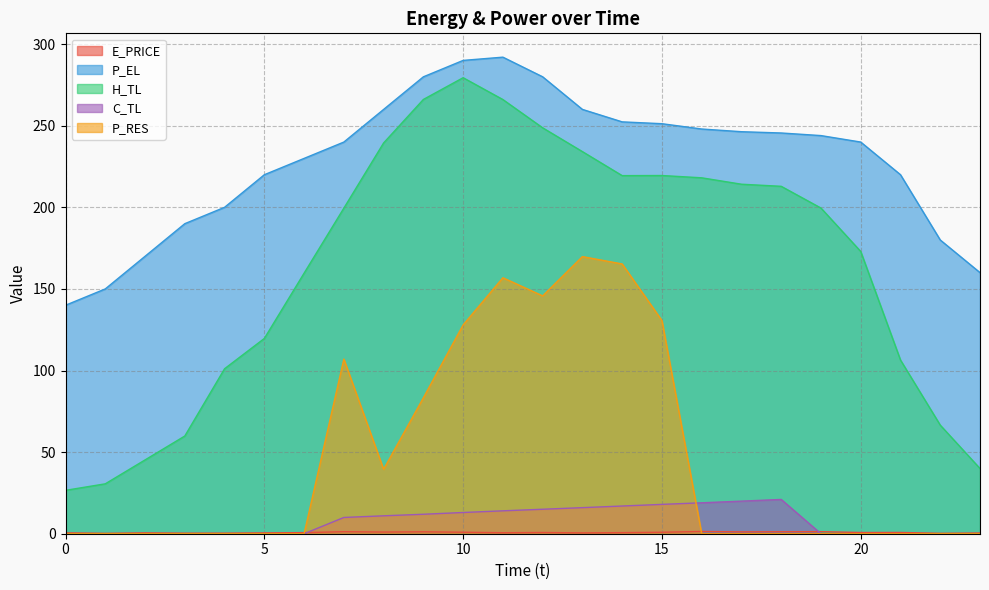

Which series changed the most between 2 and 10?

H_TL